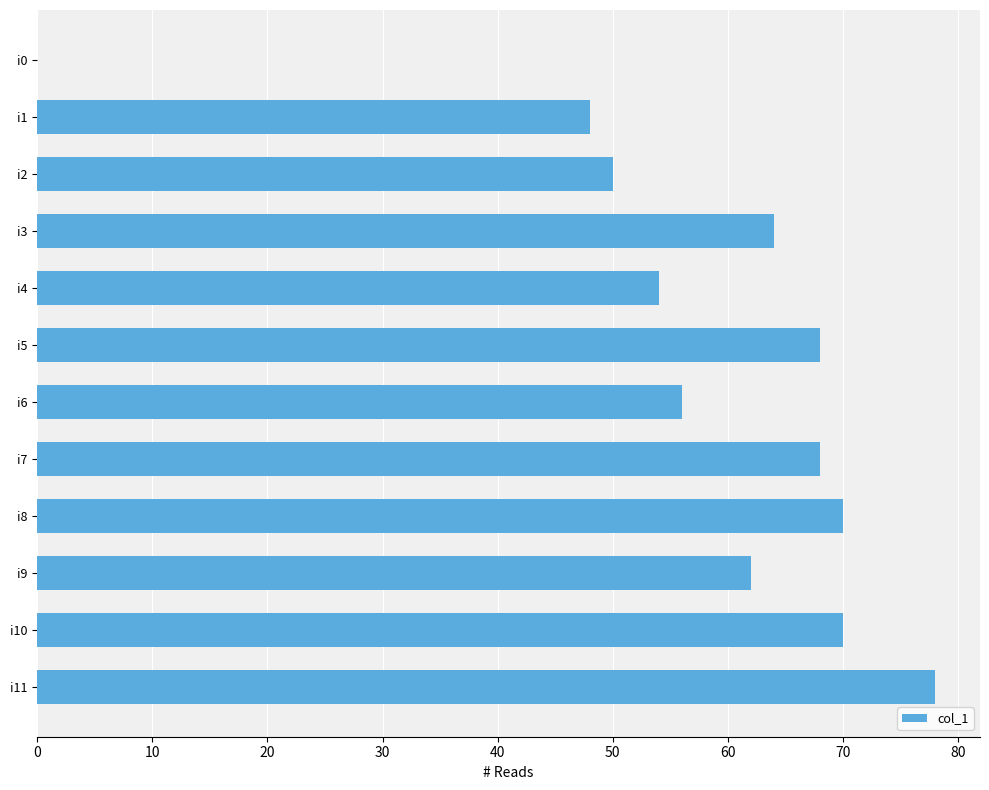

True or false: the data shows 32 at i2.

False